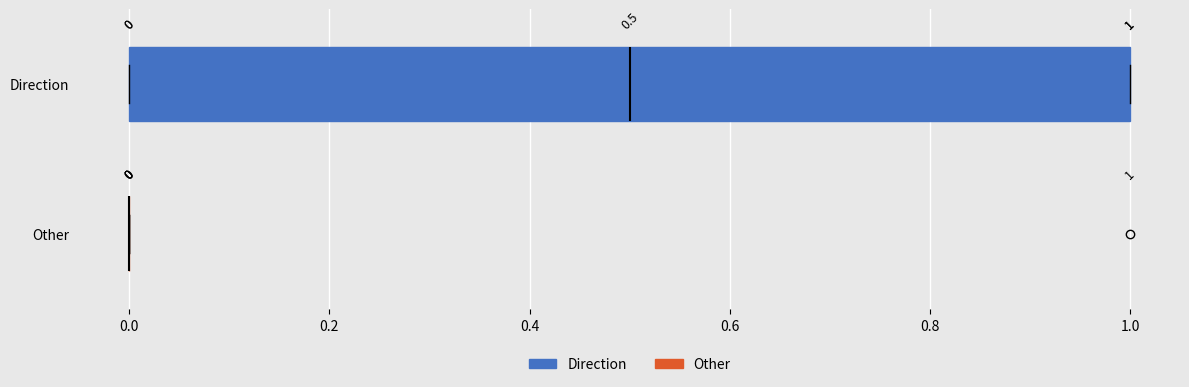

Which box is the widest, from its left edge to its right edge?

Direction